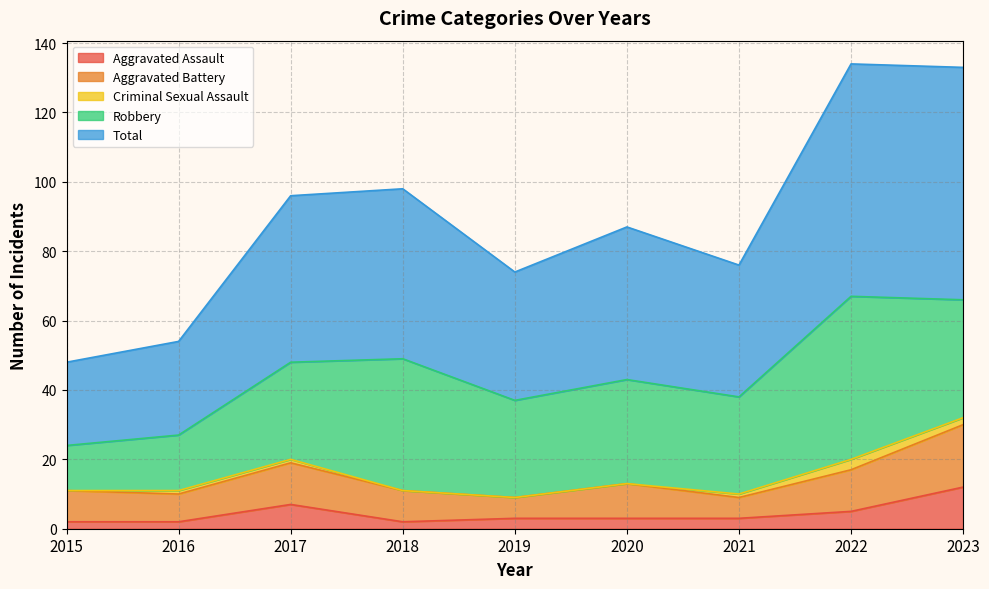

What is the maximum value for Aggravated Assault?

12